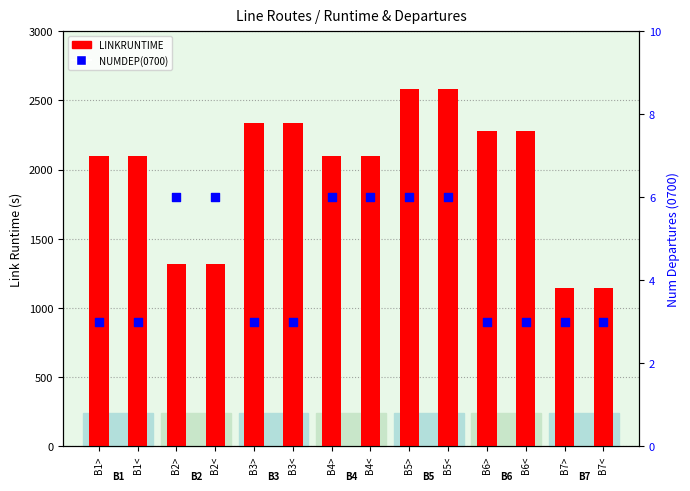

Which series has the widest spread of Y values?

LINKRUNTIME